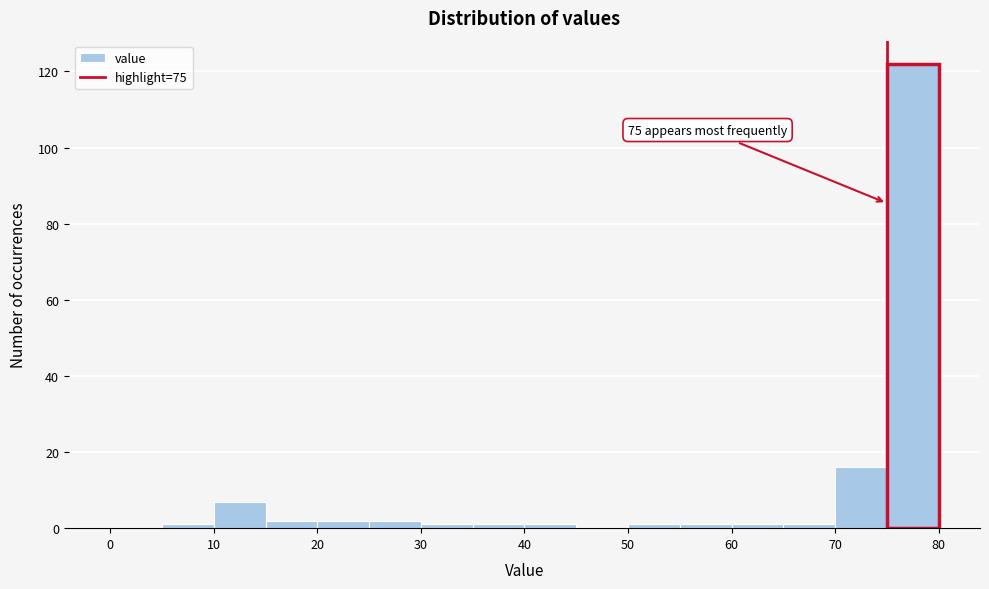

Which range on the x-axis has the tallest bar?

75 to 80